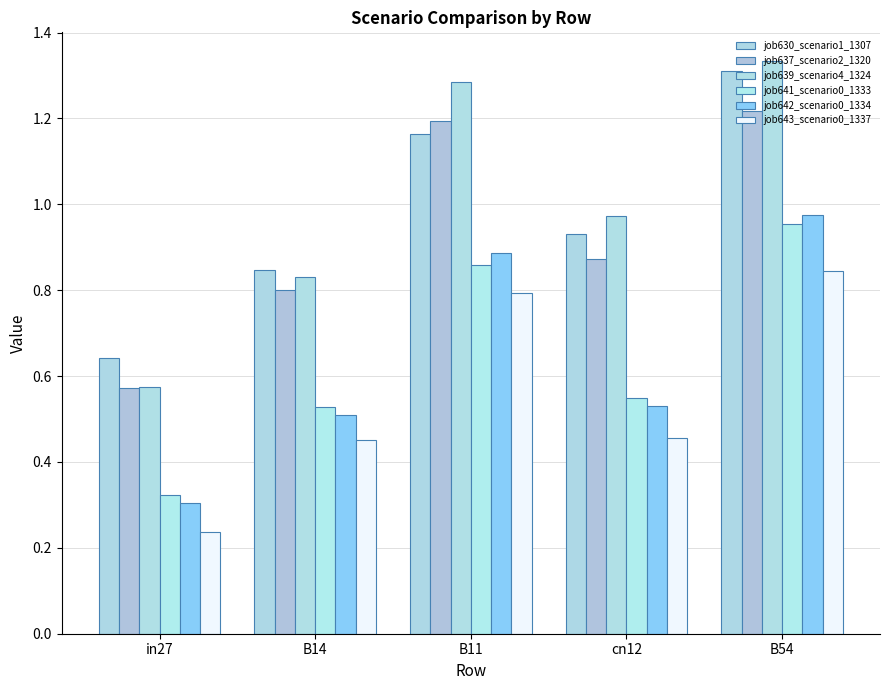

What is the sum of all job642_scenario0_1334 values?

3.2